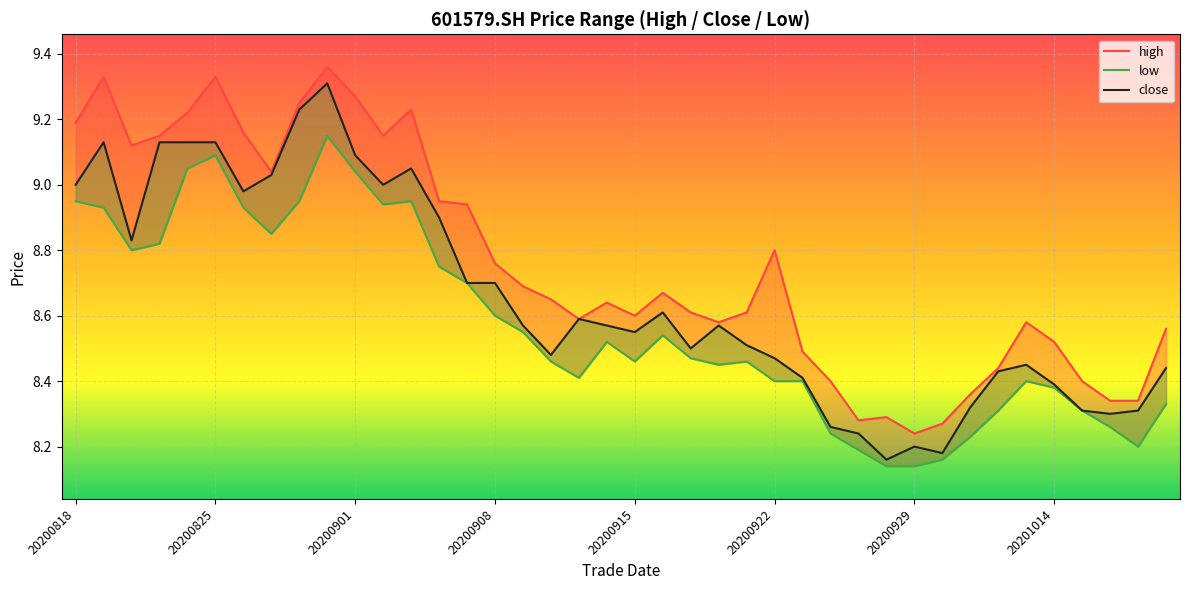

Where is the first local minimum for high?

20200820